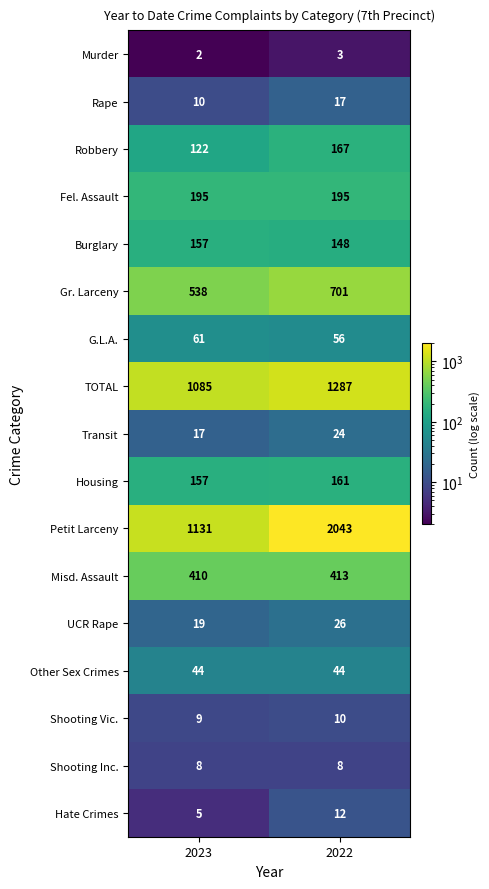

Which series changed the most between 2023 and 2022?

Petit Larceny